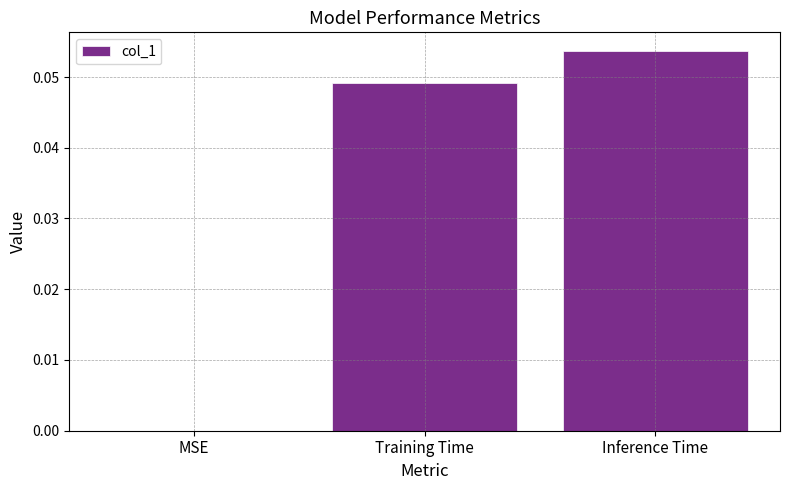

The value at Training Time is 0.0. True or false?

True